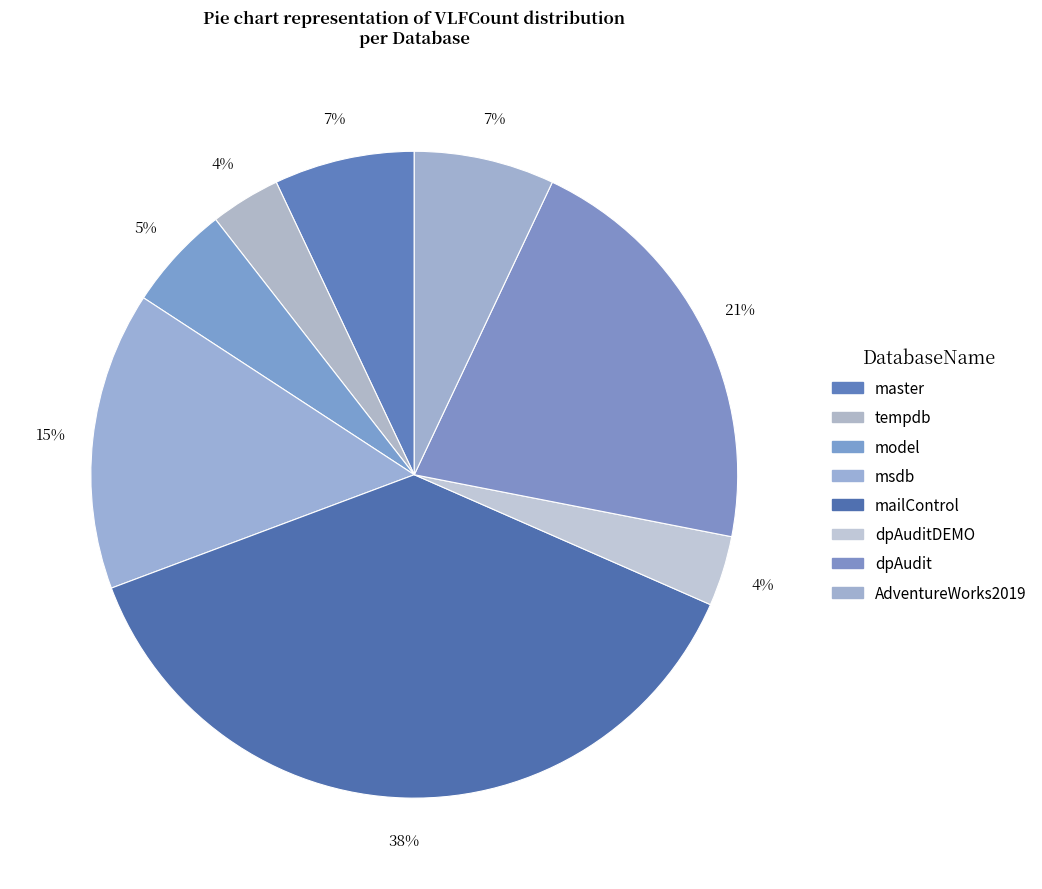

How many slices are in this pie chart?

8